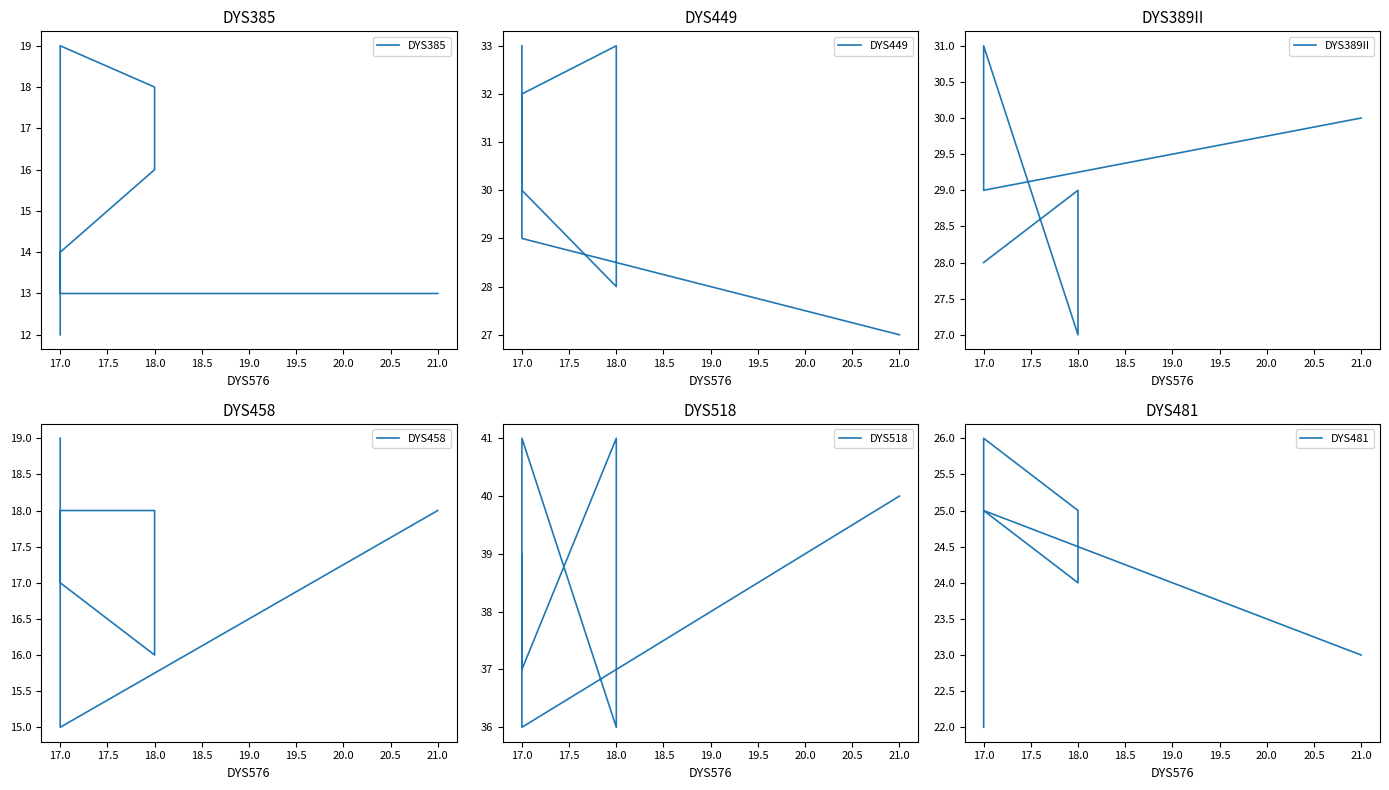

What is the difference between the maximum and second lowest values in the DYS481 series?

3